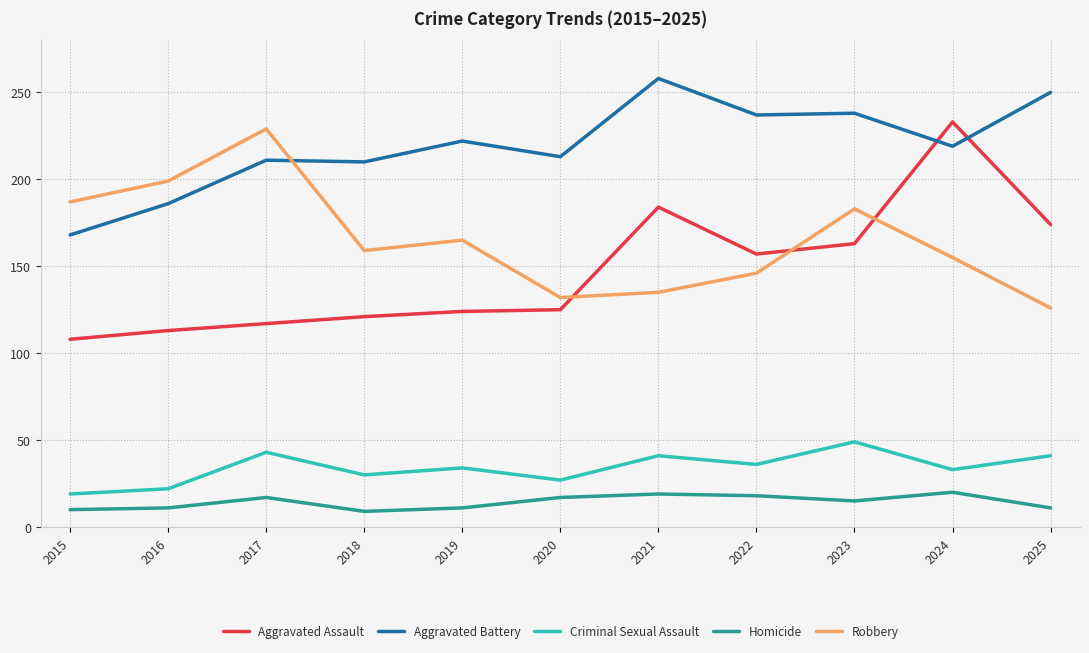

What is the minimum value for Robbery?

126